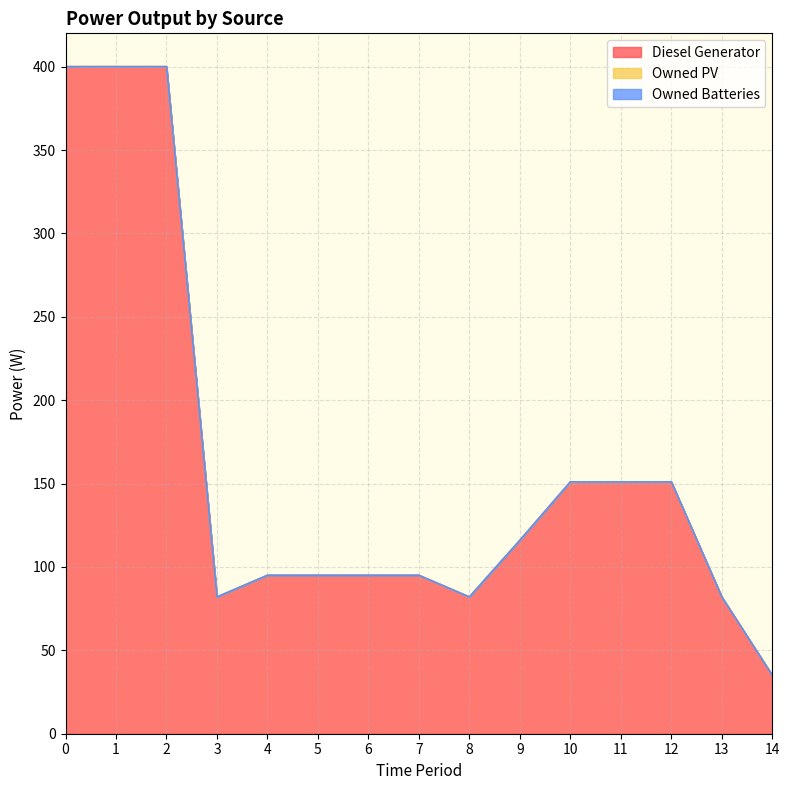

How many categories are shown in the chart?

15